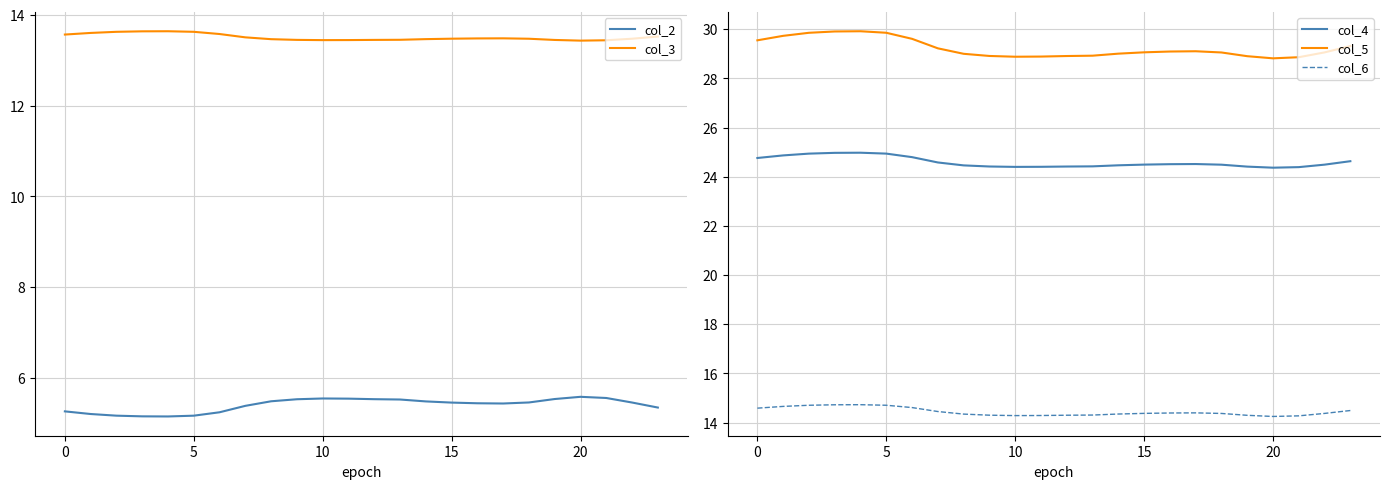

The col_5 series shows 28.8 at 20. True or false?

True